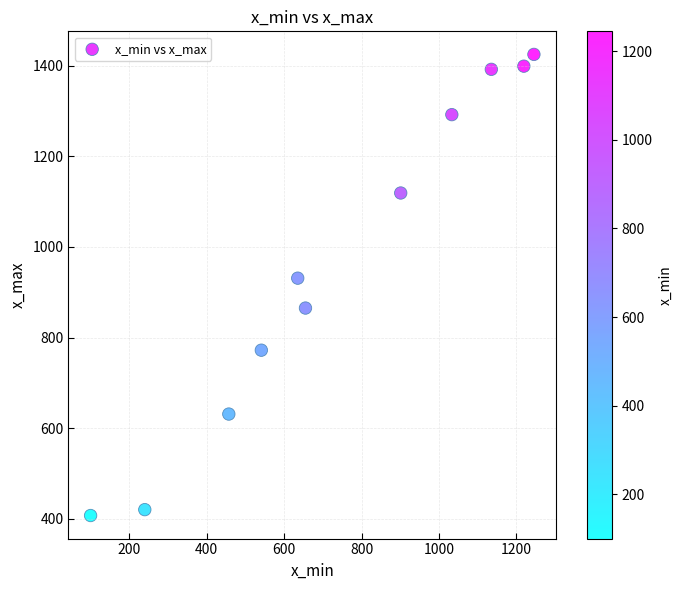

What is the range of X values (max minus min)?

1145